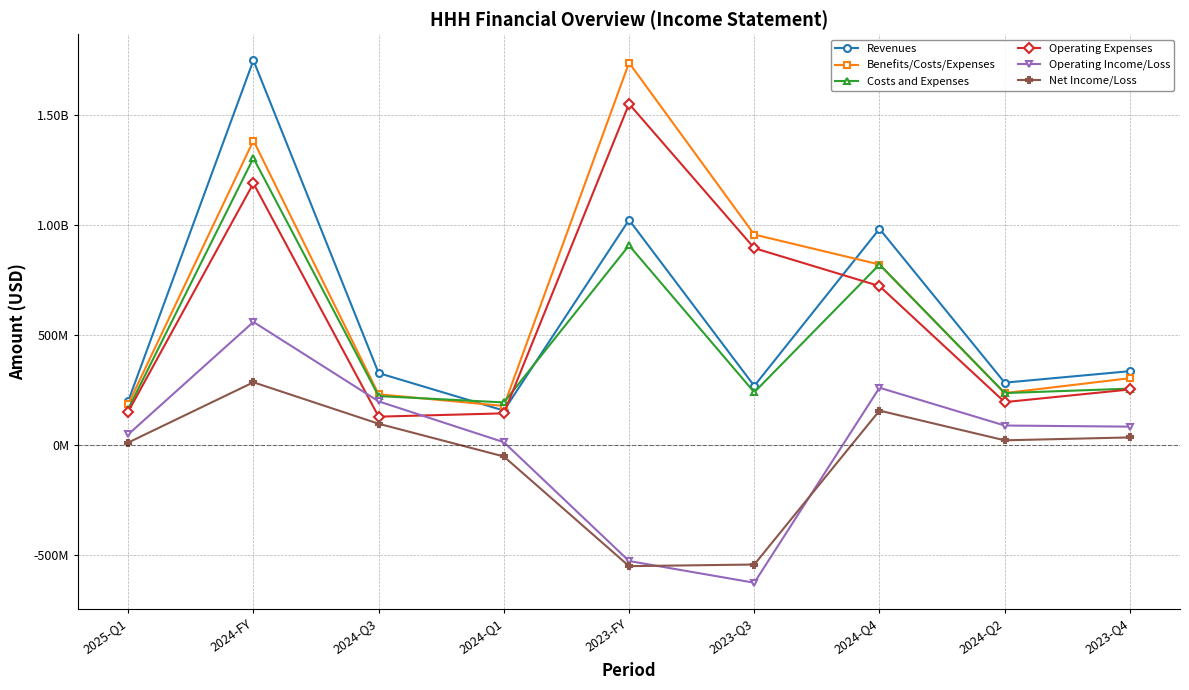

Where is the first local maximum for Revenues?

2024-FY